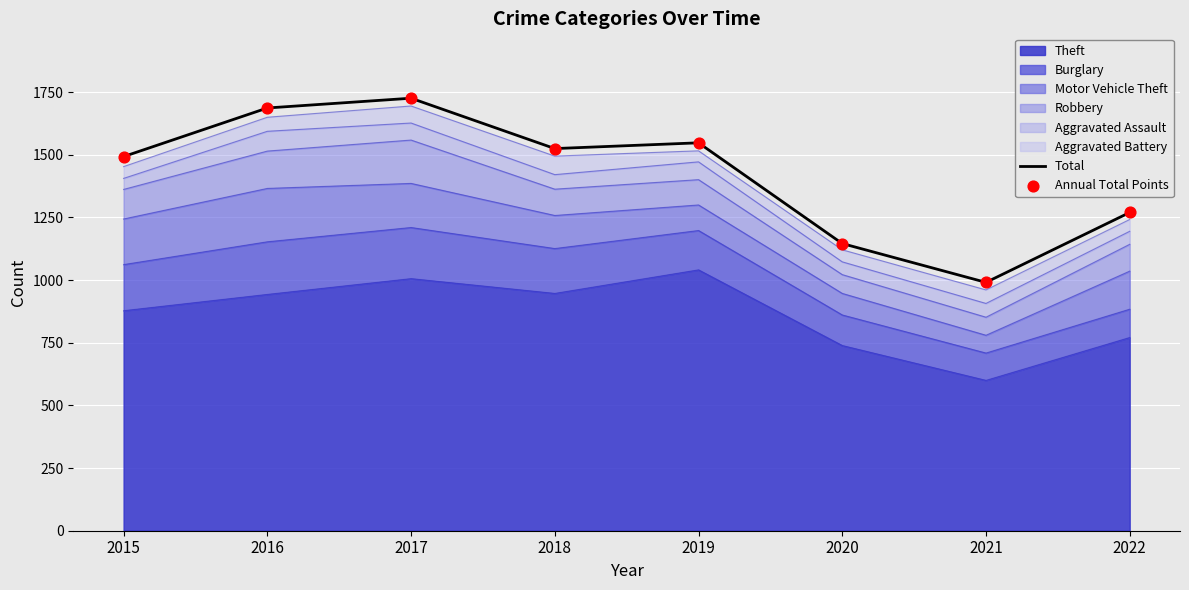

What is the total value across all series at 2020?

2292